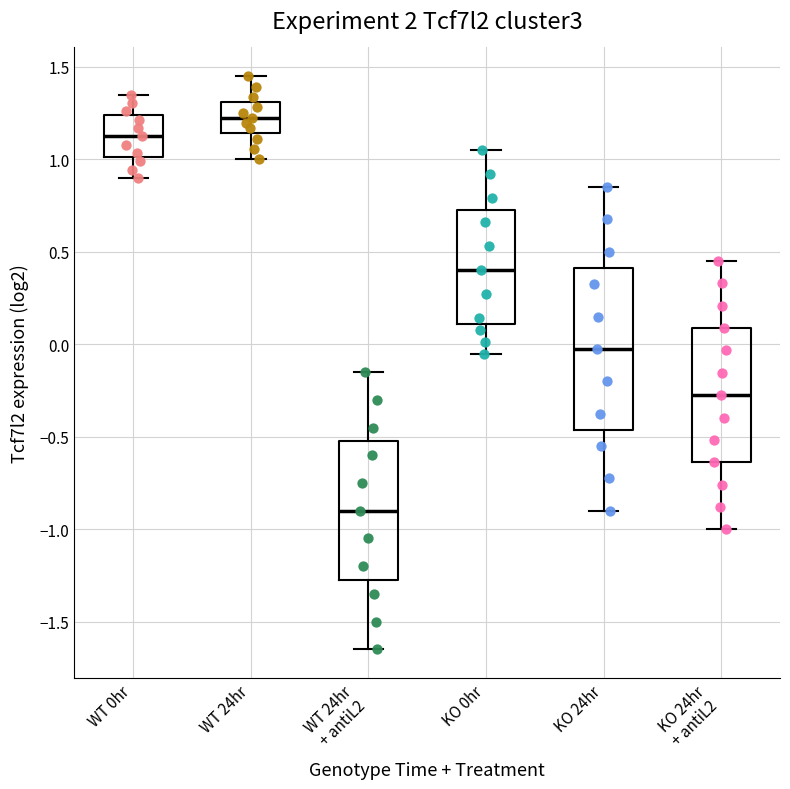

Reading left to right, transcribe this box plot: for each box, give where its median line is, the range the box spans, and where its two whiskers end, as read against the y-axis. The values are not printed on the chart, so give them approximately, as read against the axis.

WT 0hr: median 1.15, box 1.00 to 1.25, whiskers 0.90 to 1.35
WT 24hr: median 1.25, box 1.15 to 1.30, whiskers 1.00 to 1.45
WT 24hr + antiL2: median -0.90, box -1.25 to -0.50, whiskers -1.65 to -0.15
KO 0hr: median 0.40, box 0.10 to 0.75, whiskers -0.05 to 1.05
KO 24hr: median 0.00, box -0.45 to 0.40, whiskers -0.90 to 0.85
KO 24hr + antiL2: median -0.25, box -0.65 to 0.10, whiskers -1.00 to 0.45